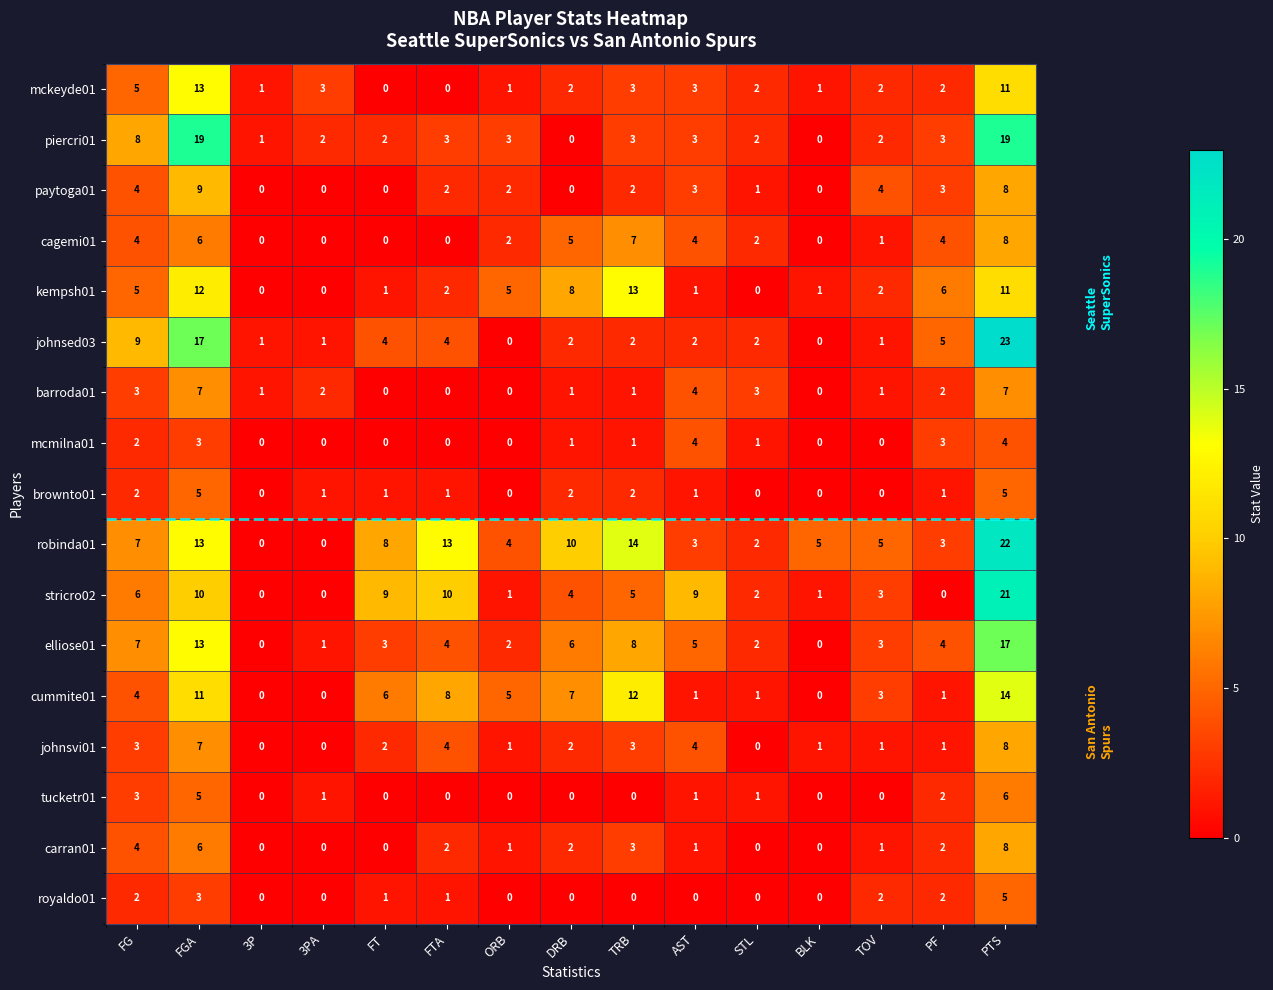

At how many categories does at least one series exceed 2?

14